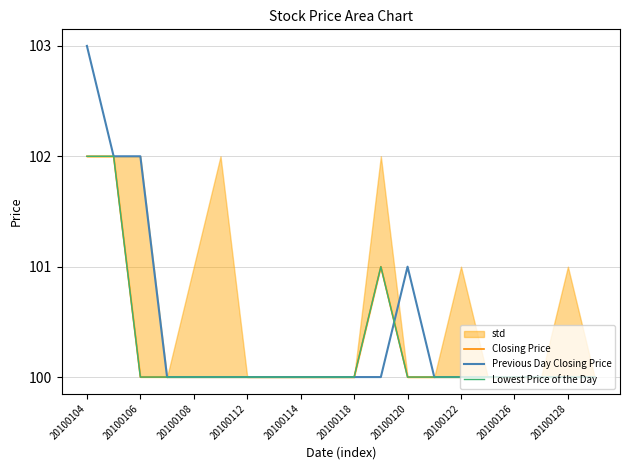

True or false: Lowest Price of the Day has a value of 35 at 13.

False